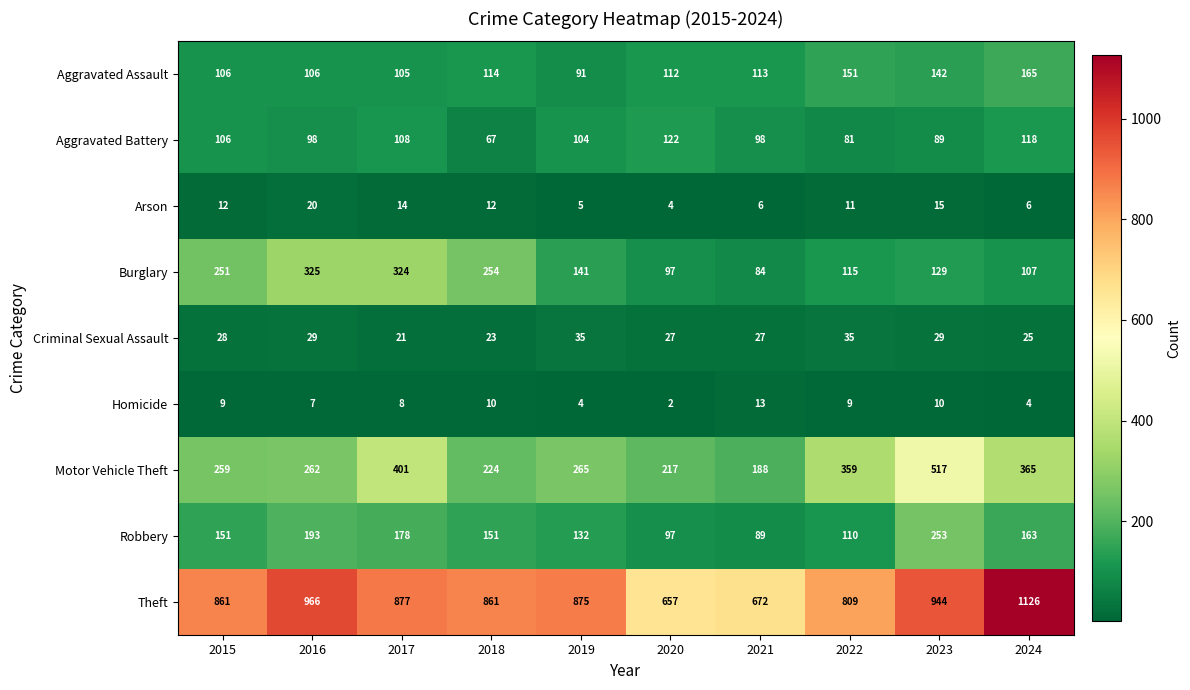

List the labels in order of Motor Vehicle Theft value, largest first.

2023, 2017, 2024, 2022, 2019, 2016, 2015, 2018, 2020, 2021